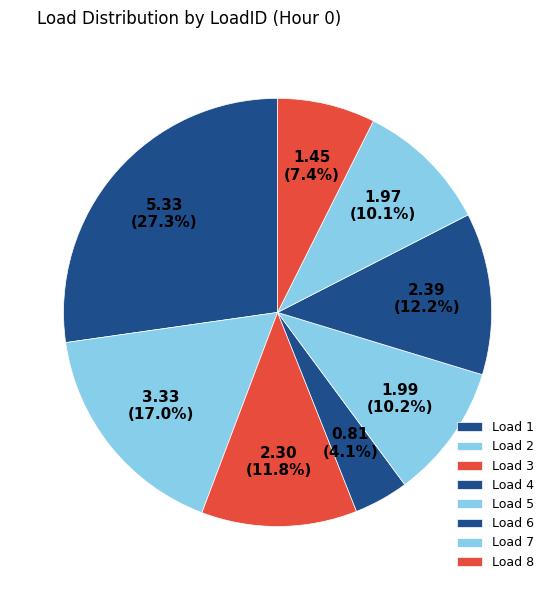

Is there a majority slice in this chart?

No